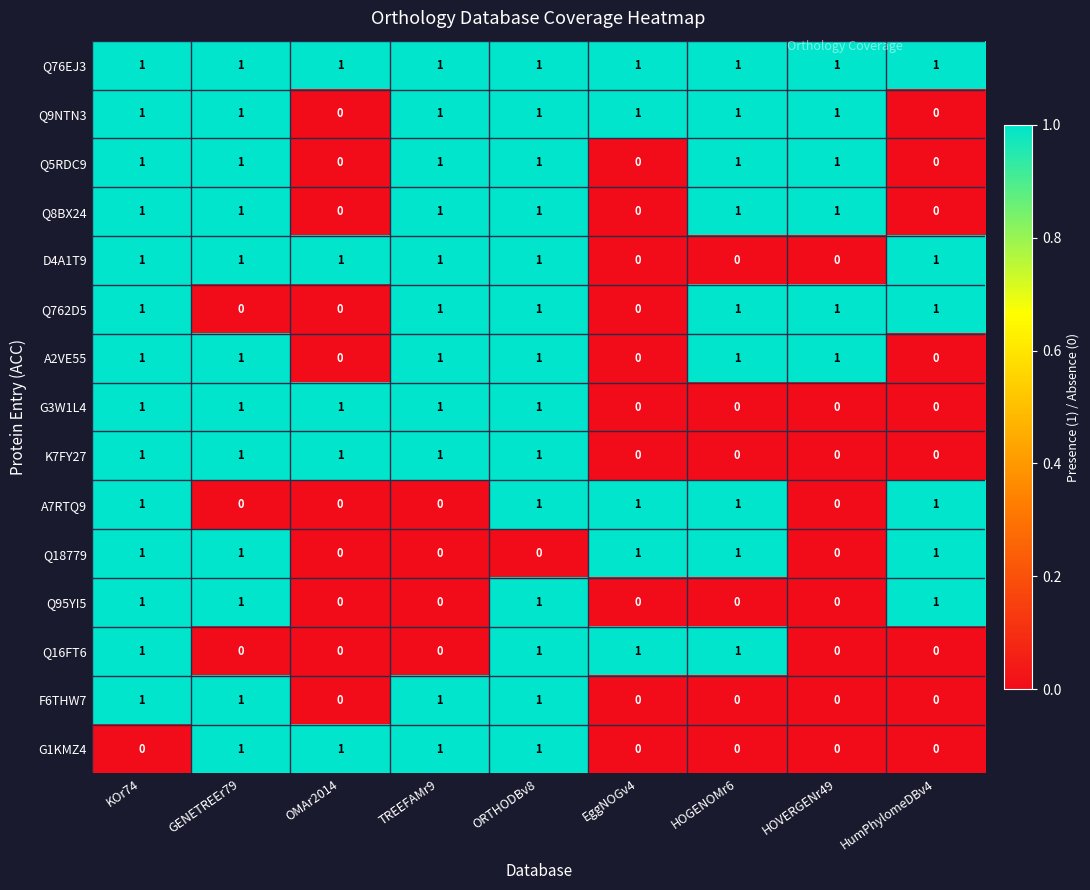

Is it true that A2VE55 equals 0 at HOGENOMr6?

False